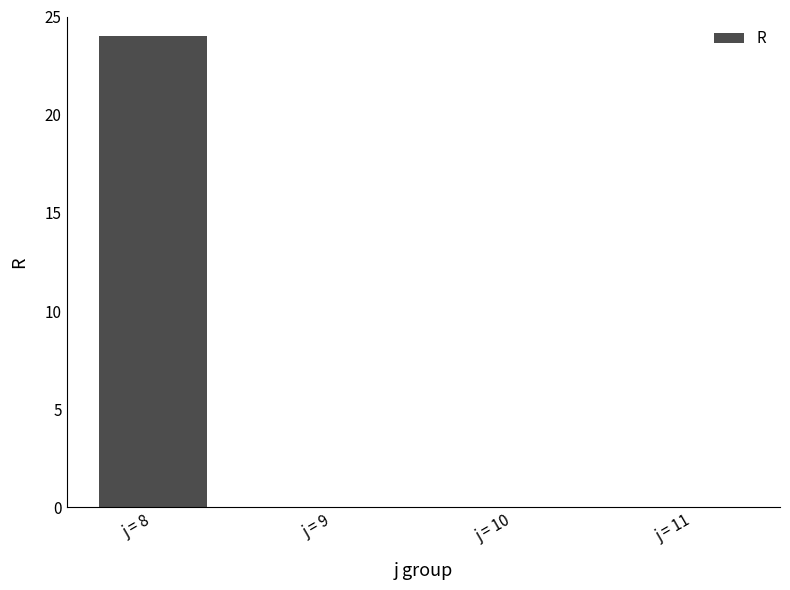

What is the sum of all values?

24